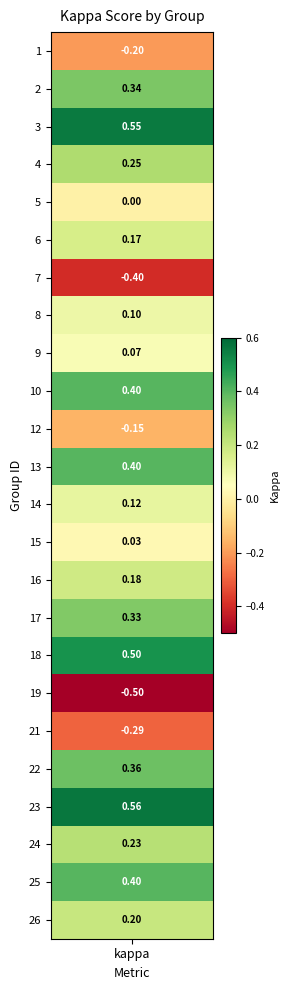

Reading left to right, list all the values displayed in this chart.

-0.2	0.3	0.6	0.2	0.0	0.2	-0.4	0.1	0.1	0.4	-0.2	0.4	0.1	0.0	0.2	0.3	0.5	-0.5	-0.3	0.4	0.6	0.2	0.4	0.2